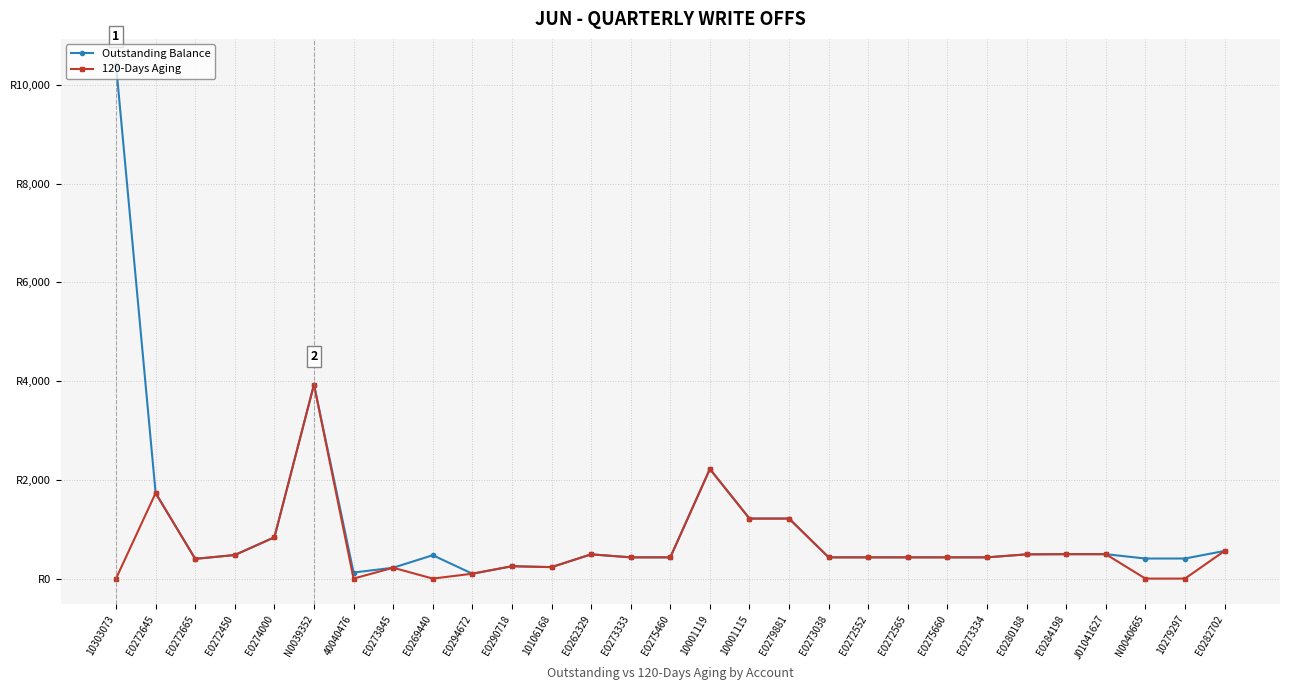

What is the label of the 6th point from the right?

E0280188